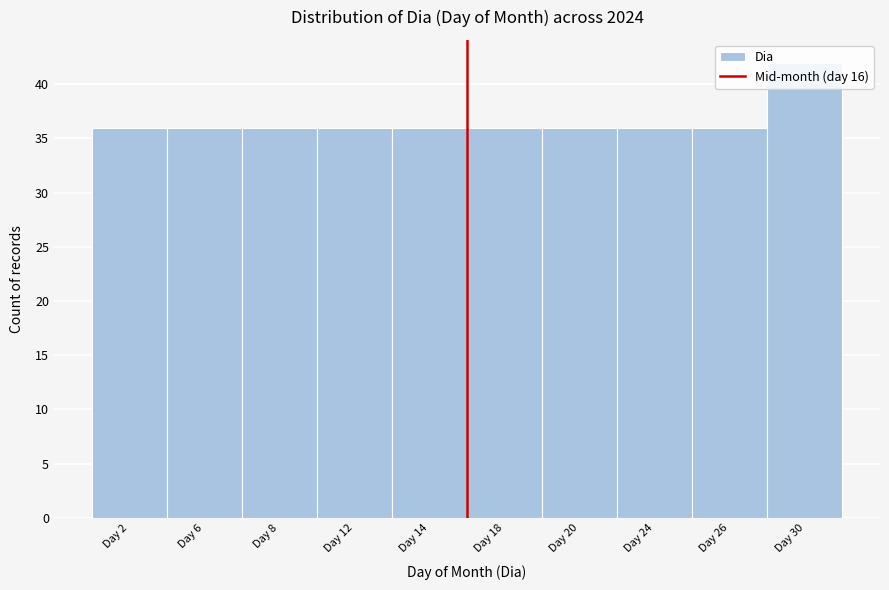

The value at Day 12 is 36. True or false?

True